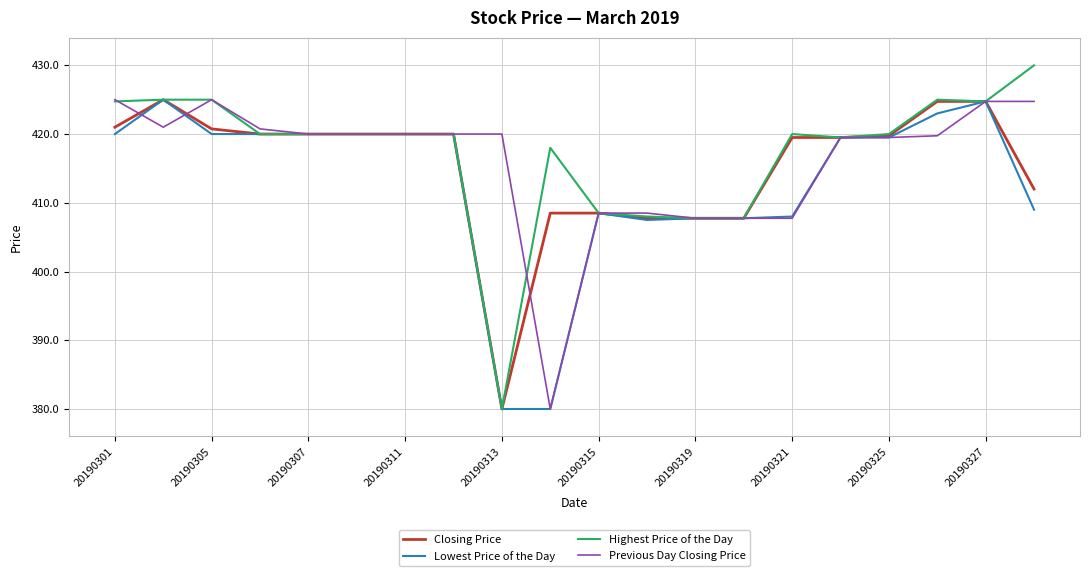

What is the maximum value for Previous Day Closing Price?

425.0